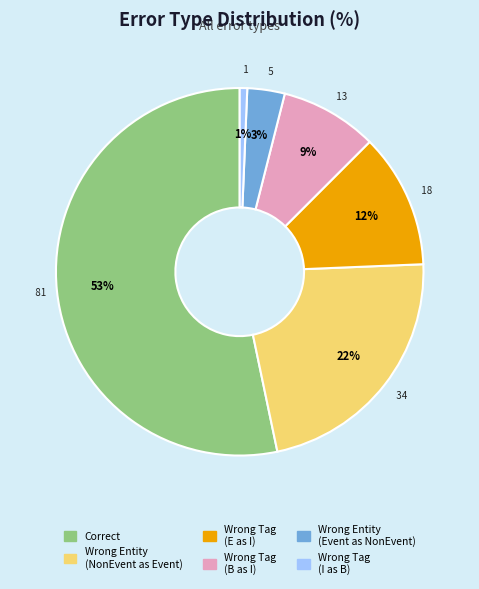

Is there a majority slice in this chart?

Yes